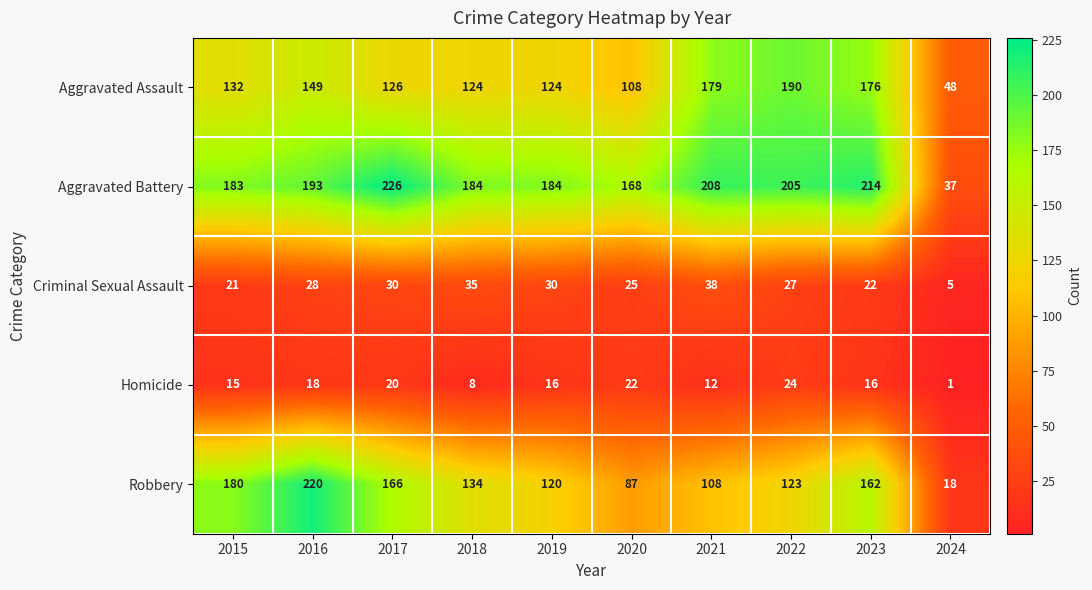

Is it true that Aggravated Battery equals 208 at 2021?

True